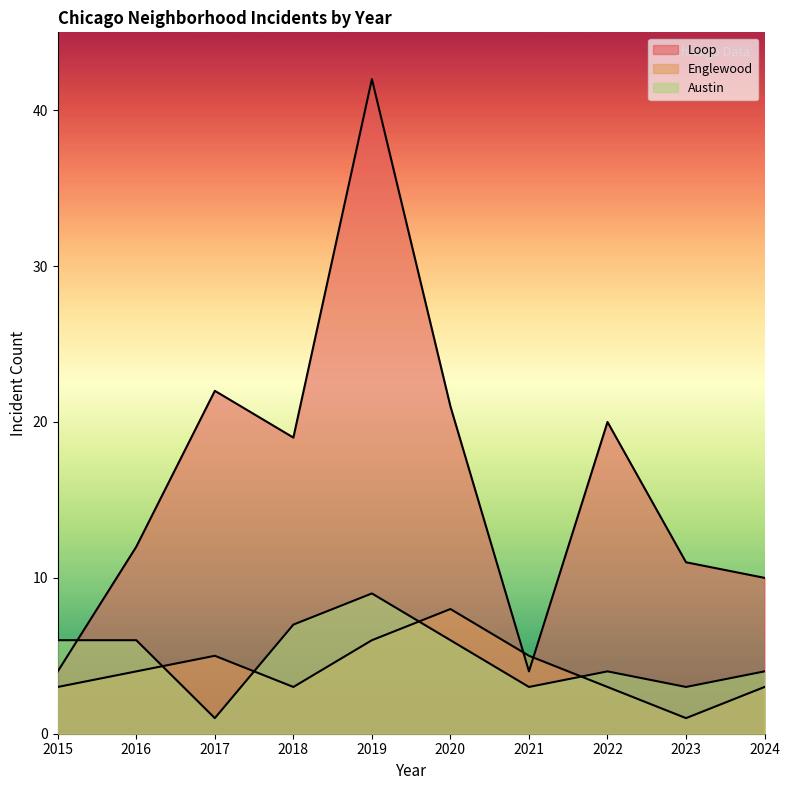

At which label is Austin closest to 5?

2015